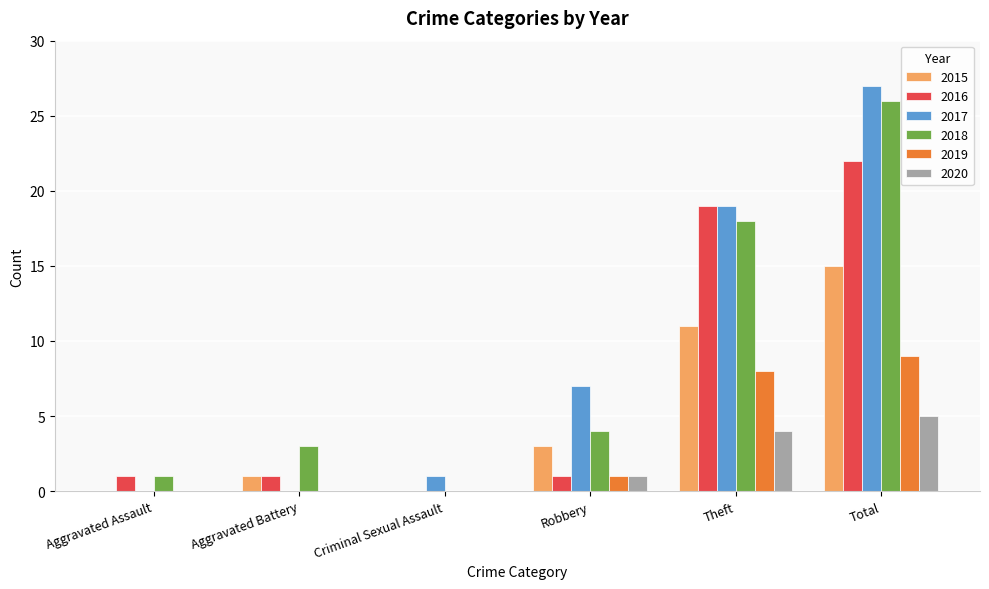

How many distinct data groups are displayed?

6